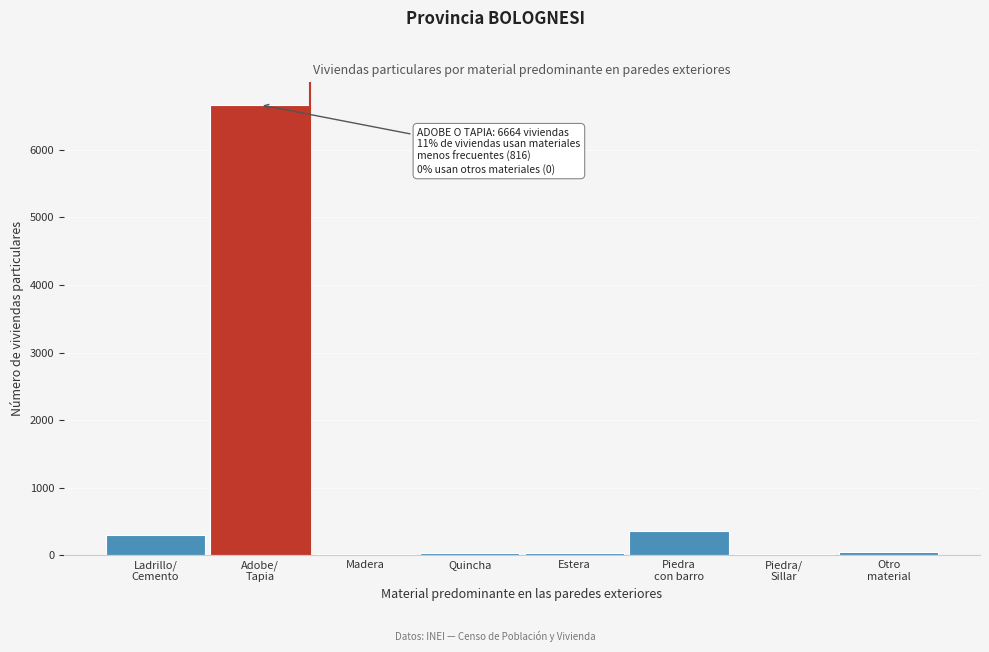

What is the greatest value displayed?

6664